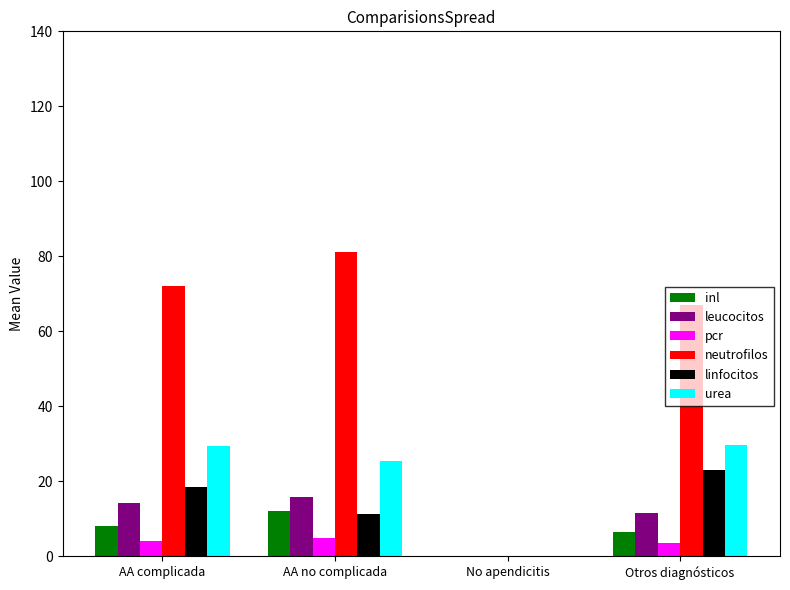

What is the difference between the pcr values at AA complicada and AA no complicada?

0.9